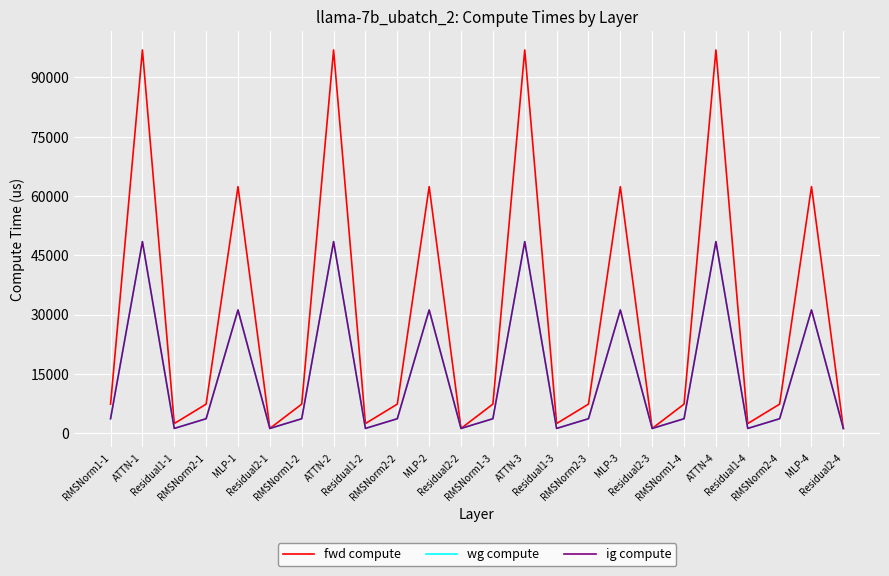

What is the difference between the second highest and second lowest values in the ig compute series?

47239.5